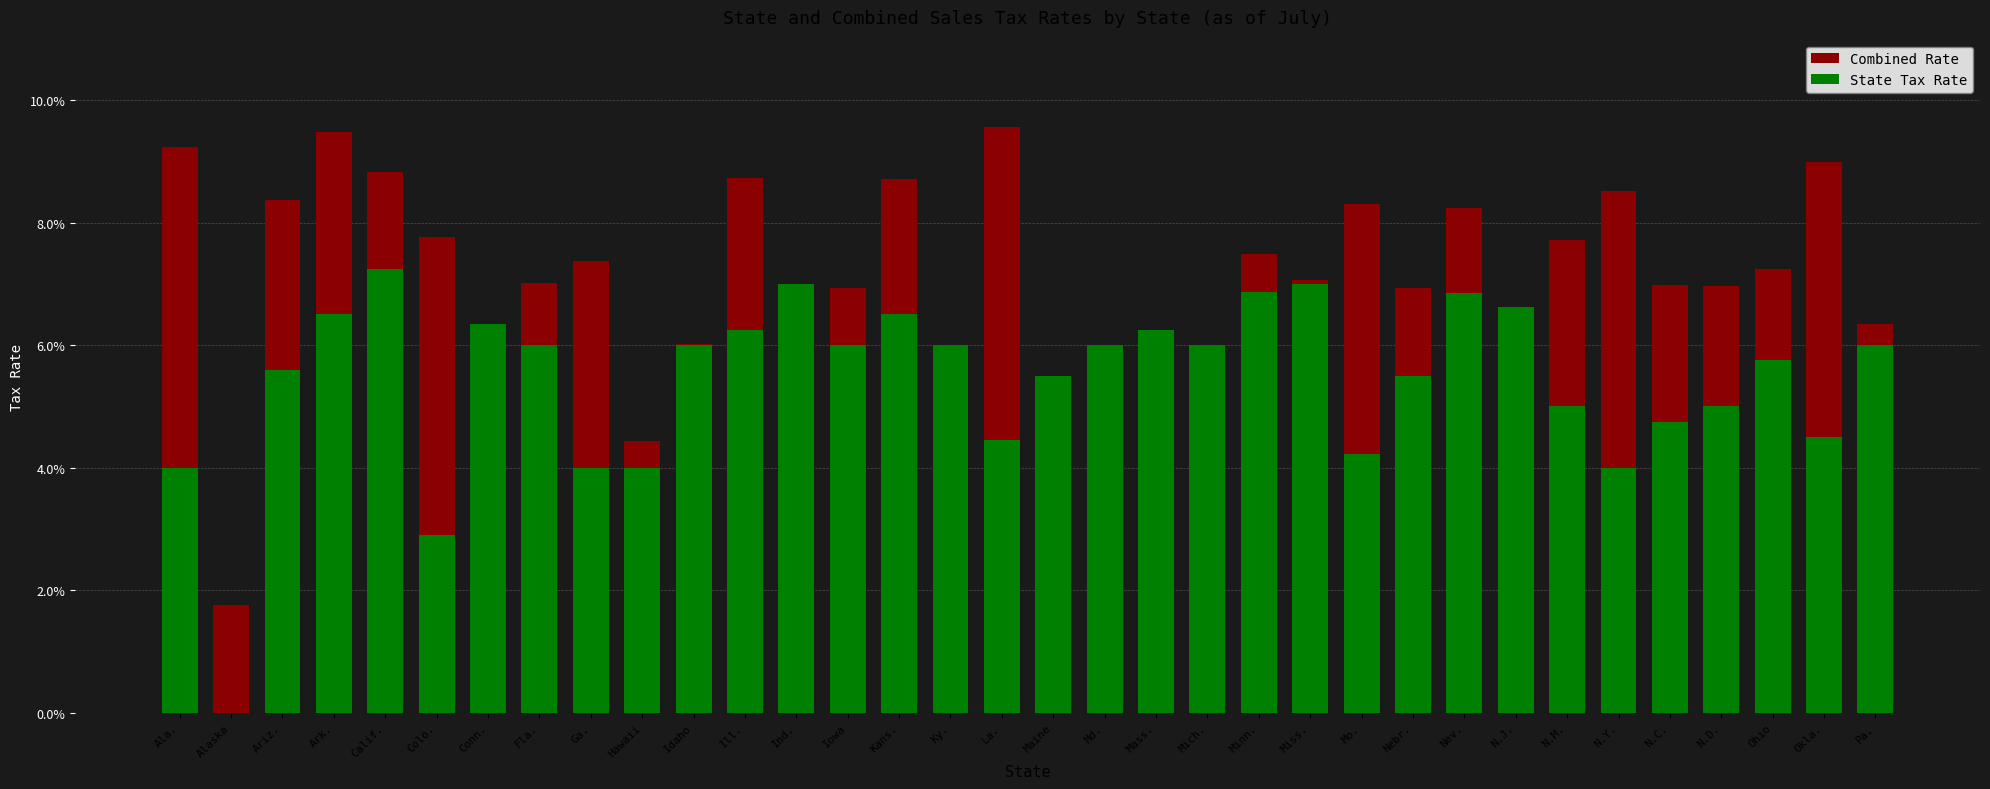

What is the total value across all series at Pa.?

0.1